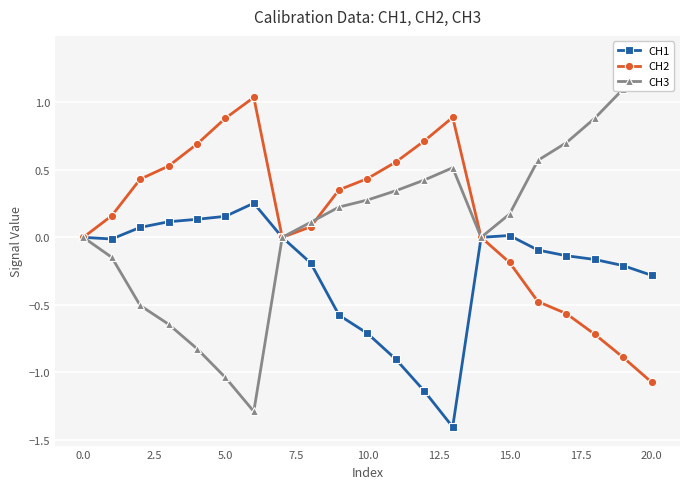

How many values in CH2 are above zero?

12